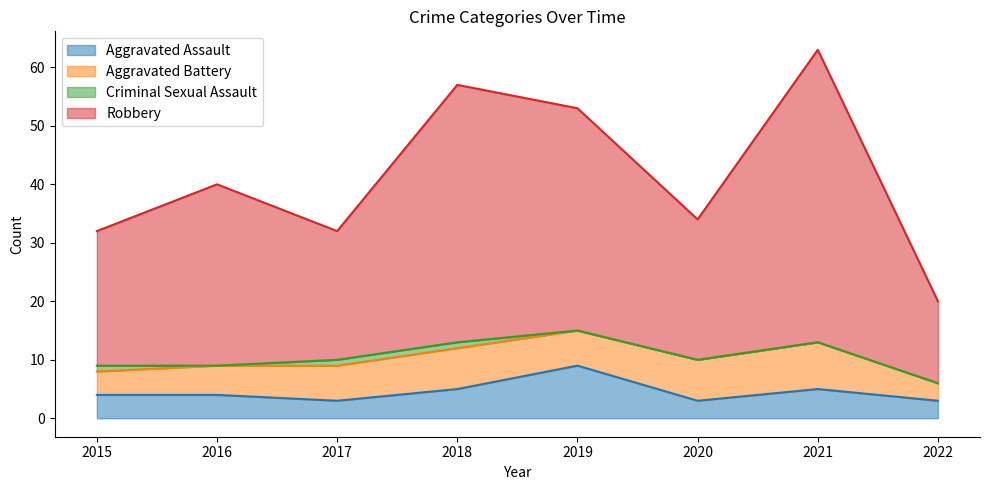

What is the difference between the maximum and minimum values in the Aggravated Assault series?

6